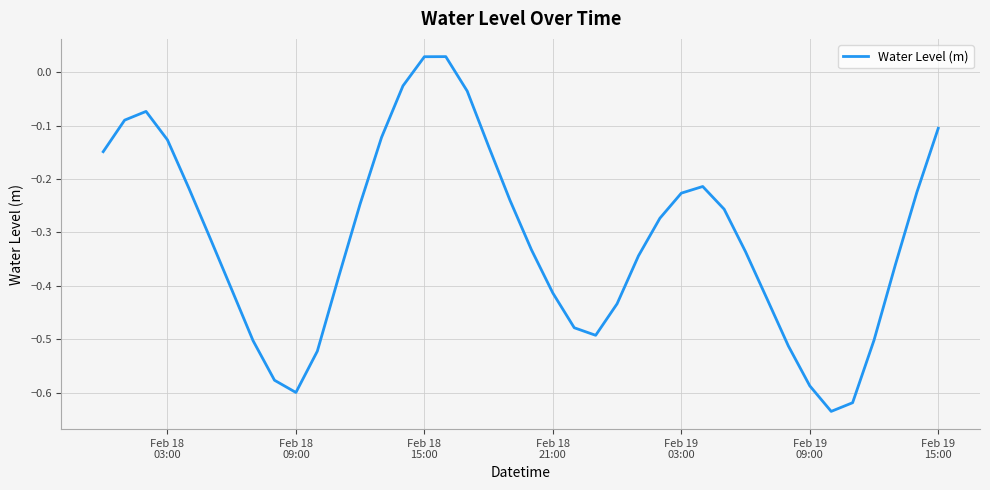

What is the difference between the maximum and minimum values?

0.7